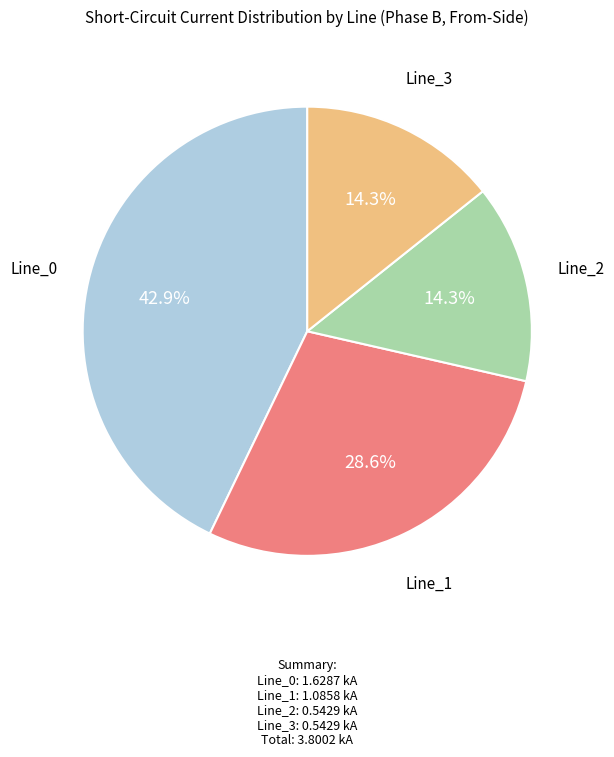

Is there a majority slice in this chart?

No